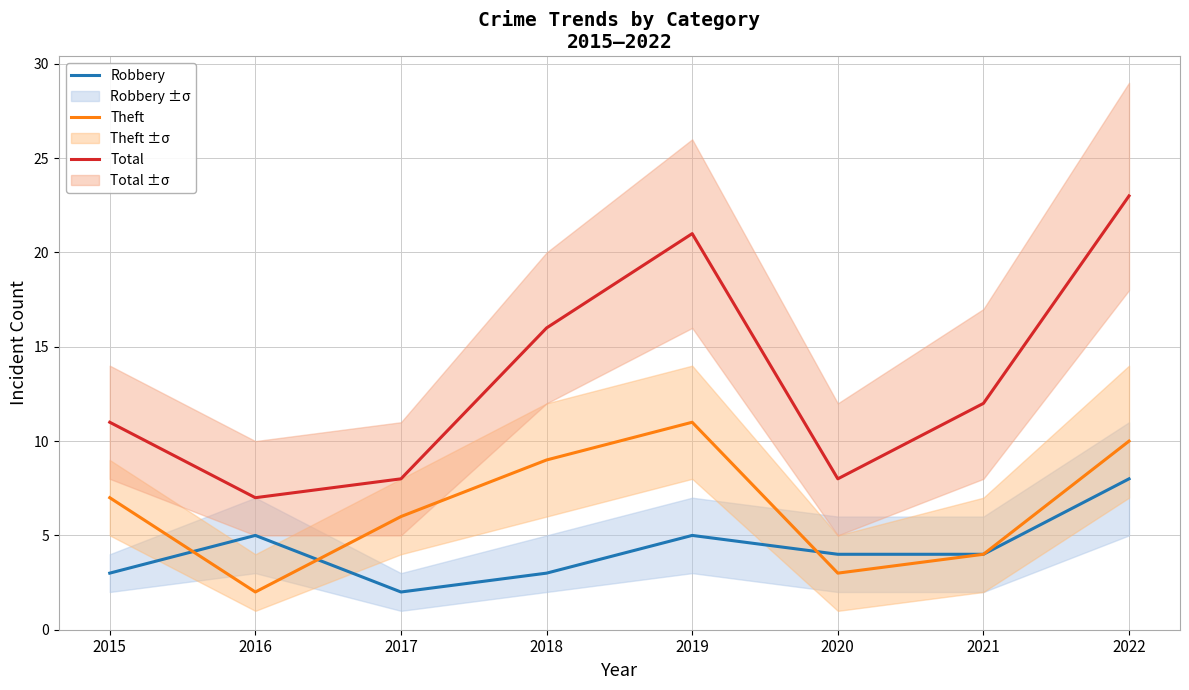

Which series has the widest spread of values?

Total